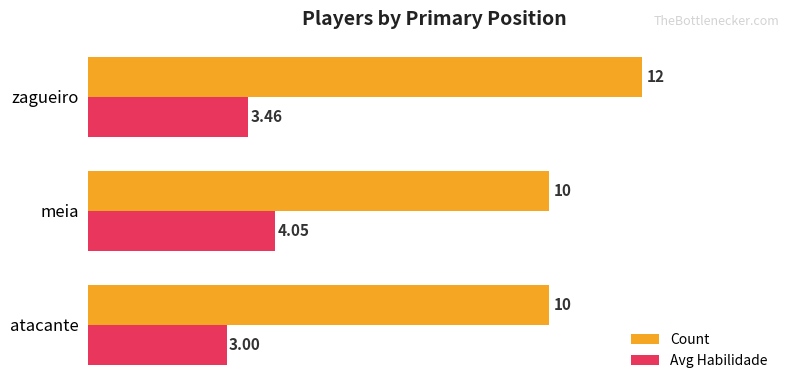

Which category has the highest value in the Avg Habilidade series?

meia